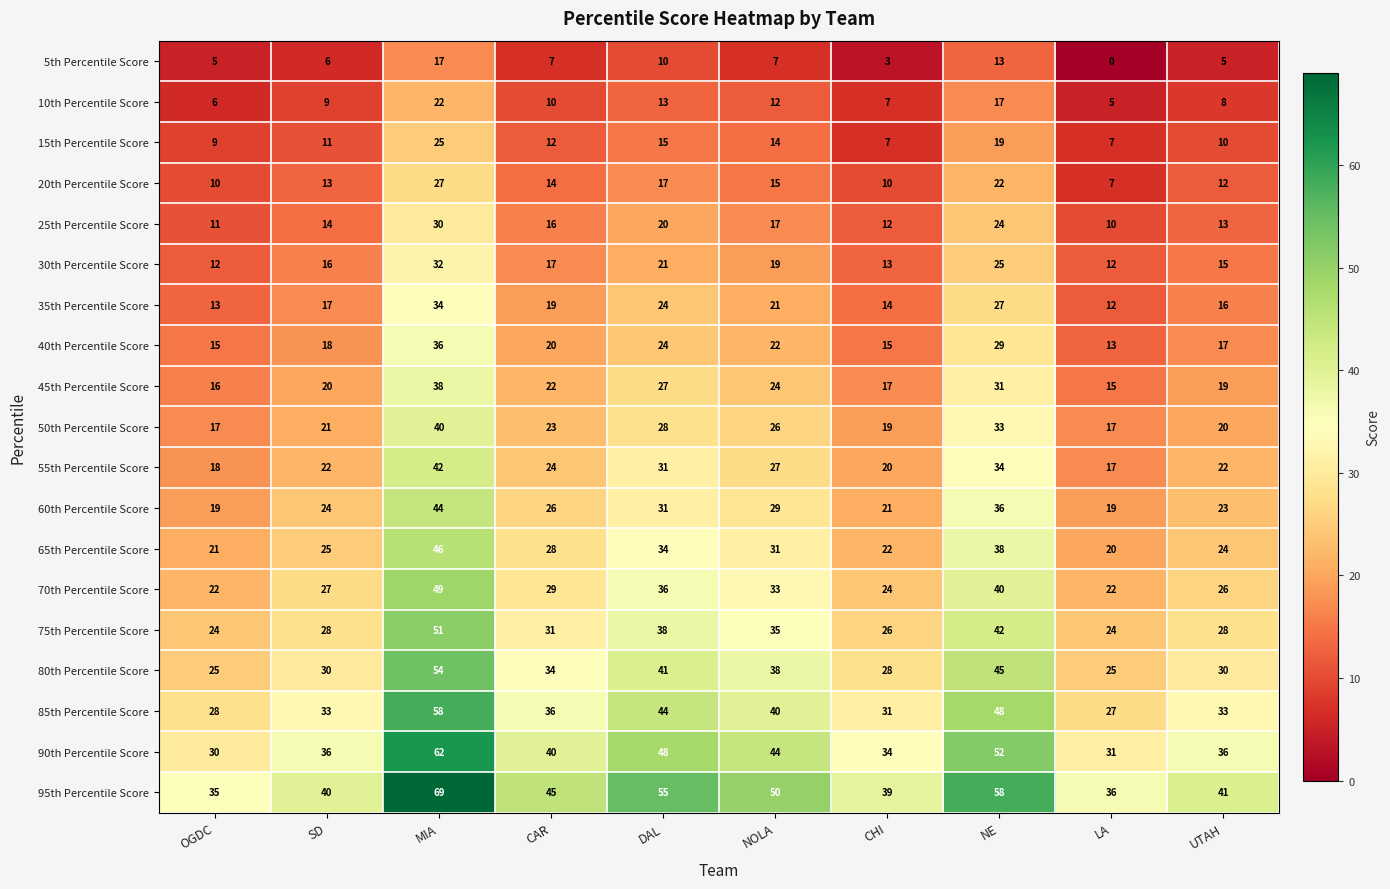

The 90th Percentile Score series shows 36 at UTAH. True or false?

True